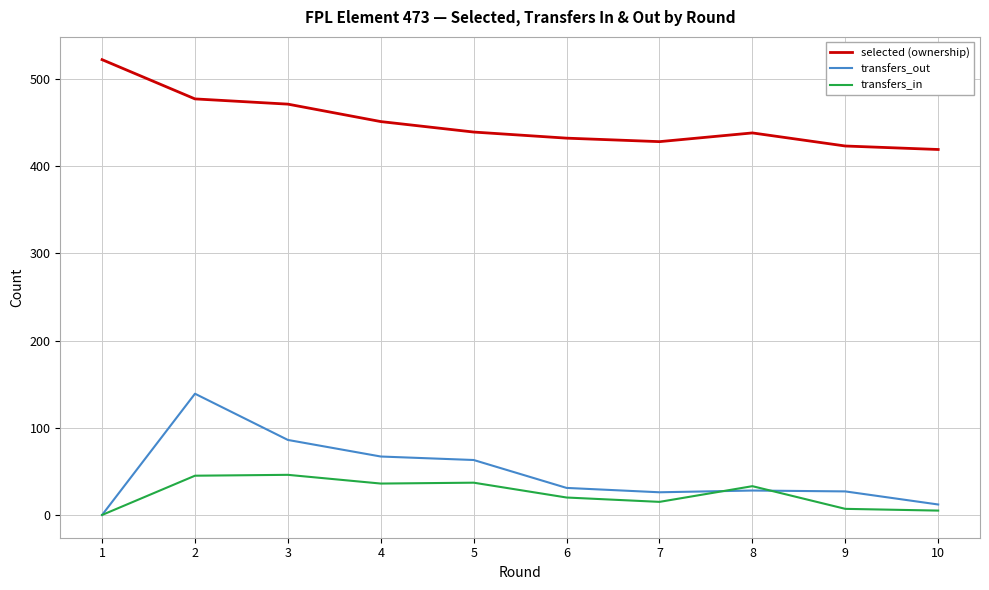

Which series has the largest total across all categories?

selected (ownership)